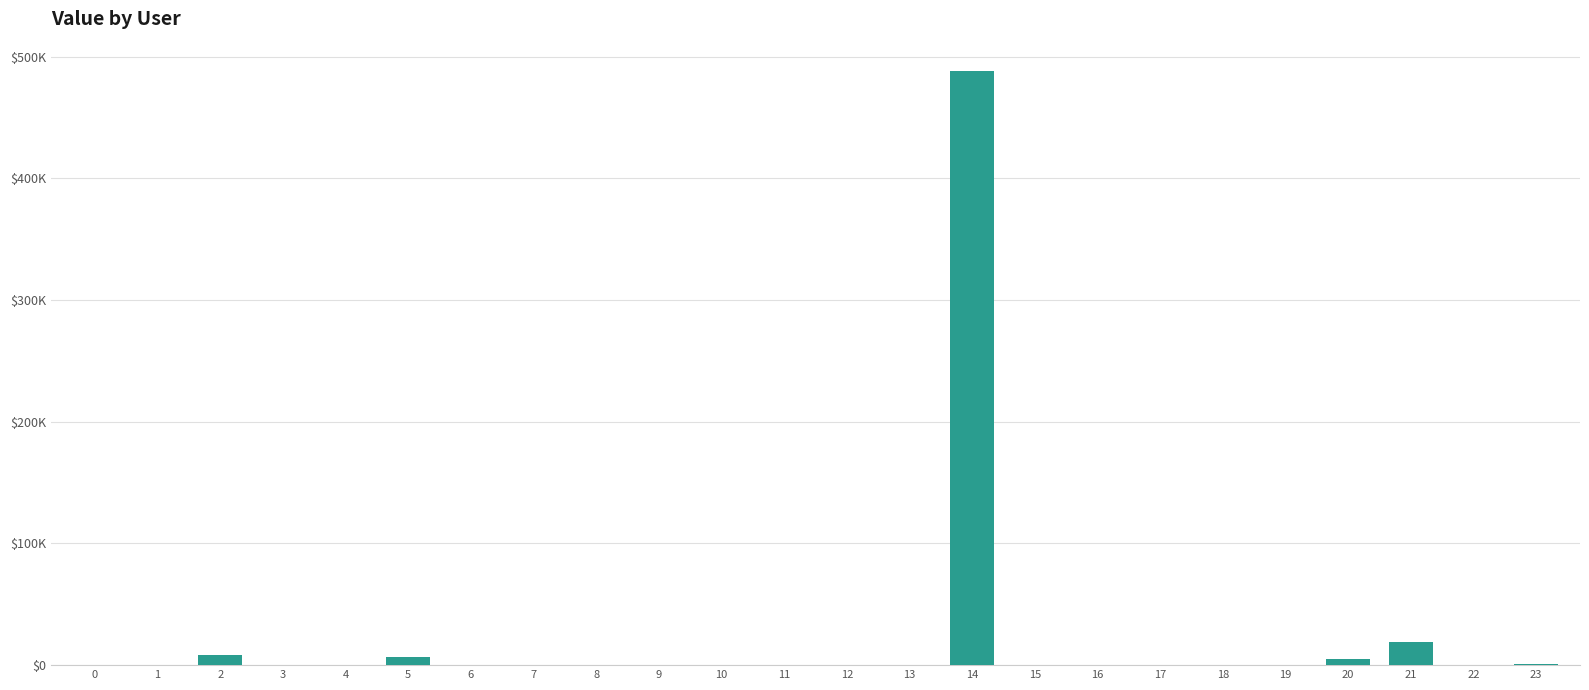

Rank the categories by value from highest to lowest.

14, 21, 2, 5, 20, 23, 9, 0, 22, 13, 10, 18, 12, 1, 8, 19, 3, 7, 4, 6, 11, 15, 16, 17